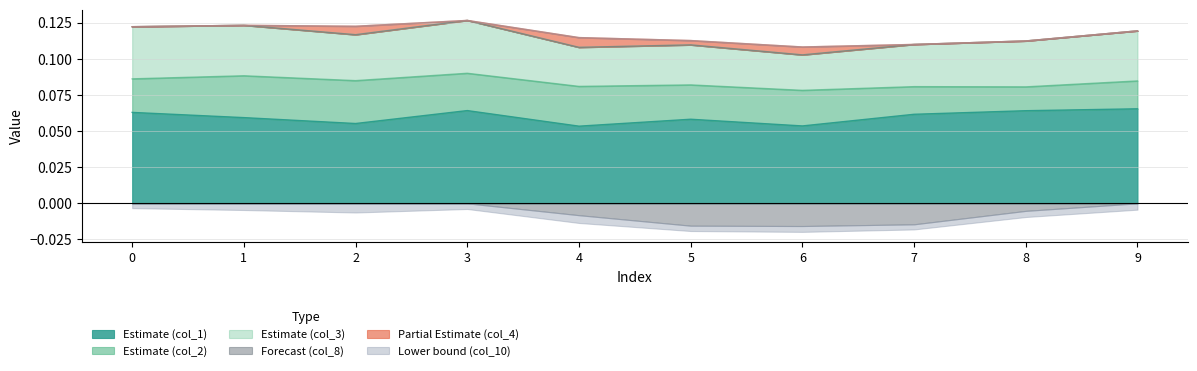

Which series changed the most between 2 and 9?

col_2